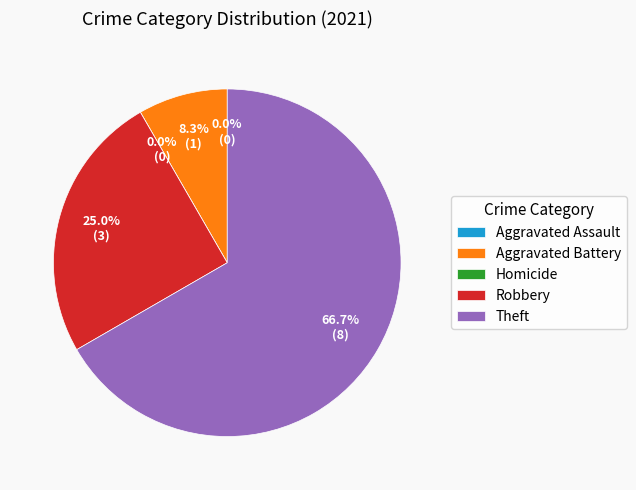

What percentage is NOT represented by Aggravated Battery?

91.7%